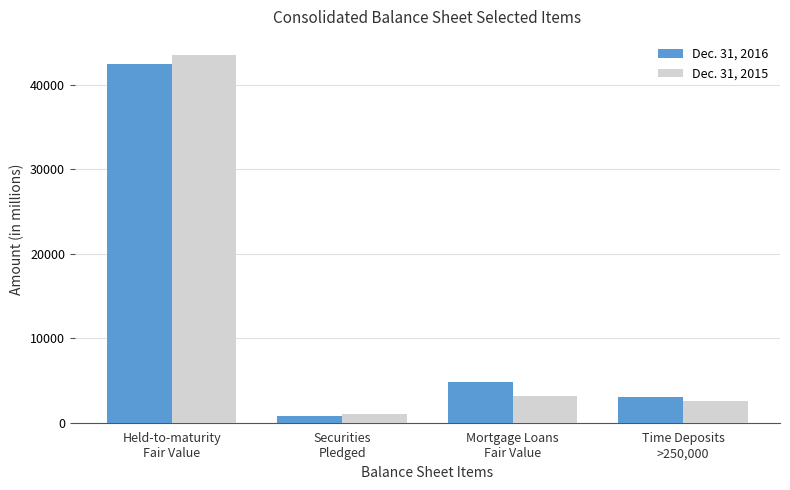

How many bars are there in each group?

2